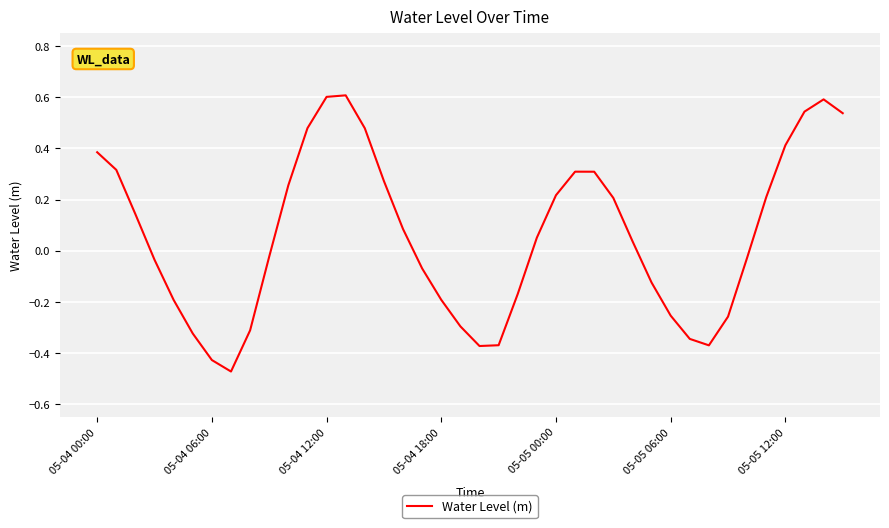

What is the difference between the second highest and minimum values?

1.1